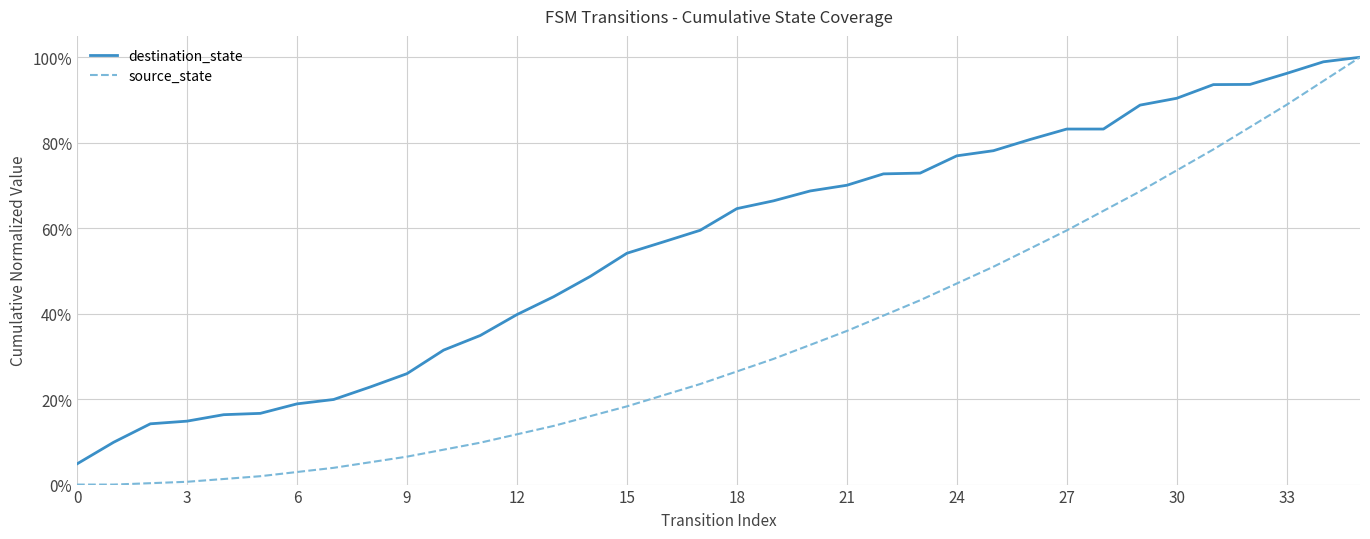

Which series has the largest range (max minus min)?

source_state